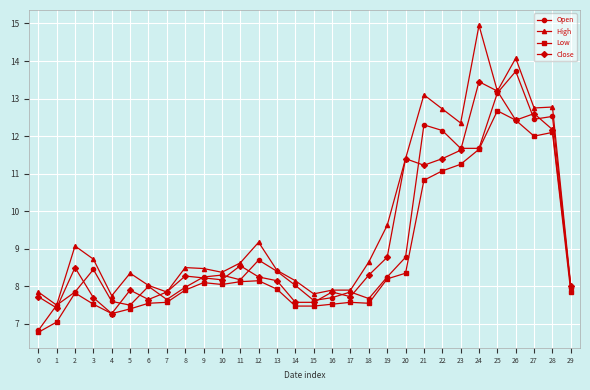

What is the value of the Low point at the 11th from the left?

8.1